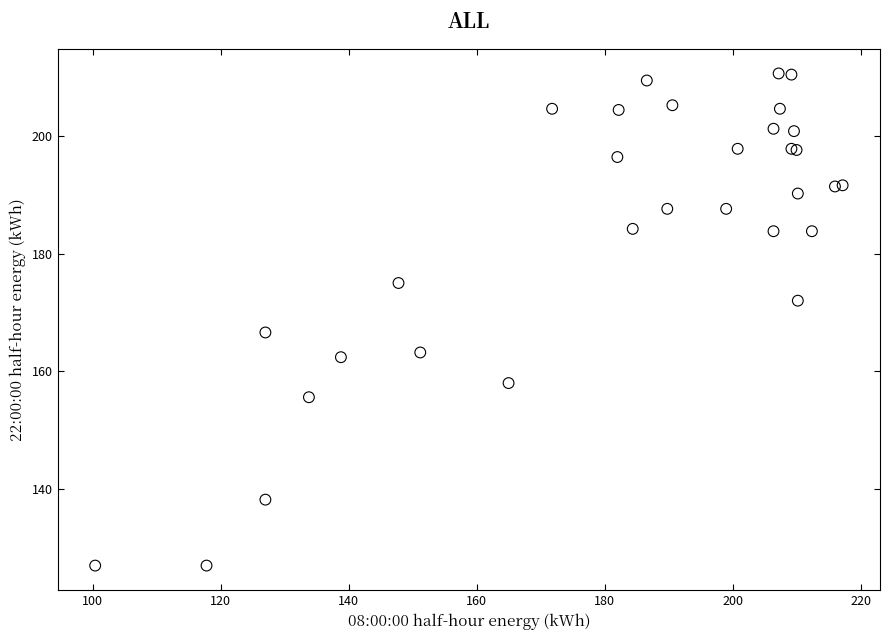

What Y value in the scatter plot is closest to 168?

166.6